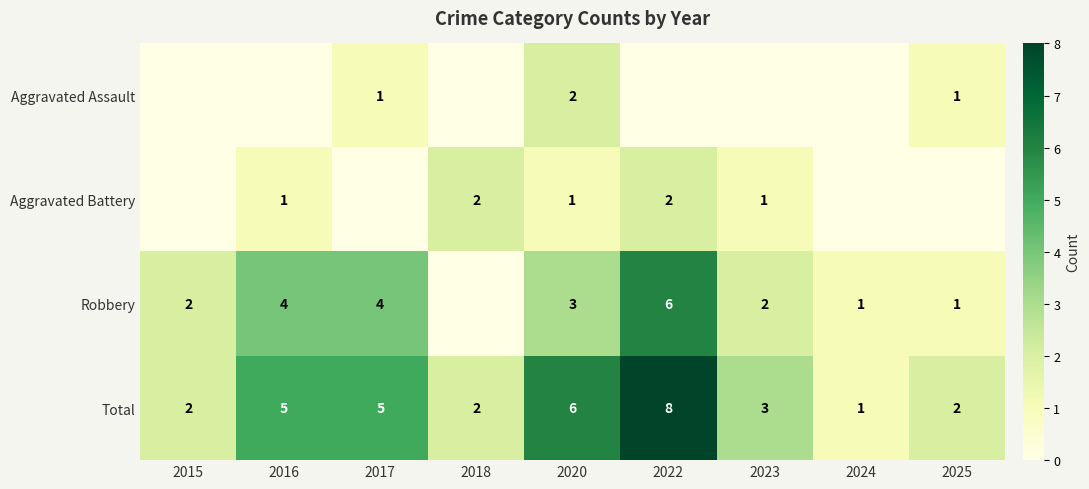

What is the highest value of the Total series?

8